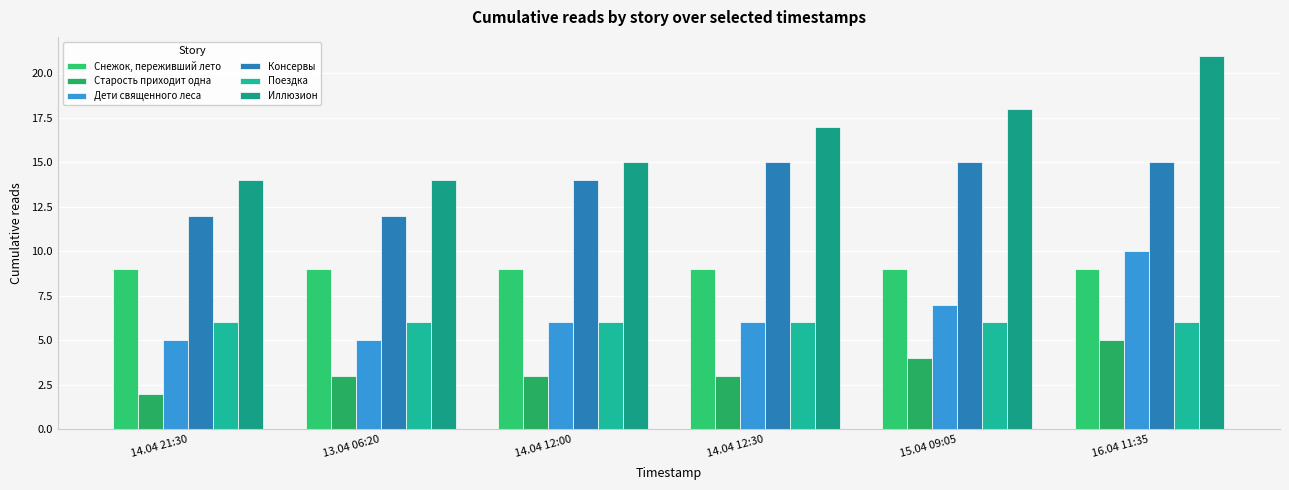

What is the total value across all series at 13.04 06:20?

49